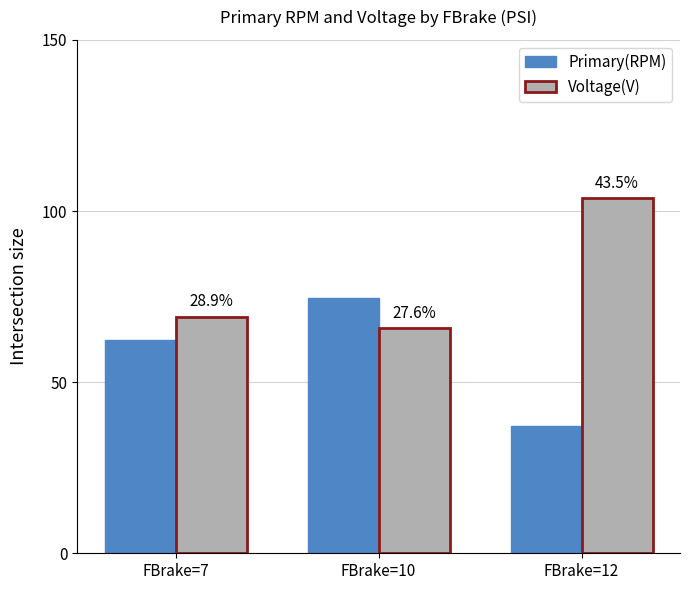

Which series has the widest spread of values?

Voltage(V)